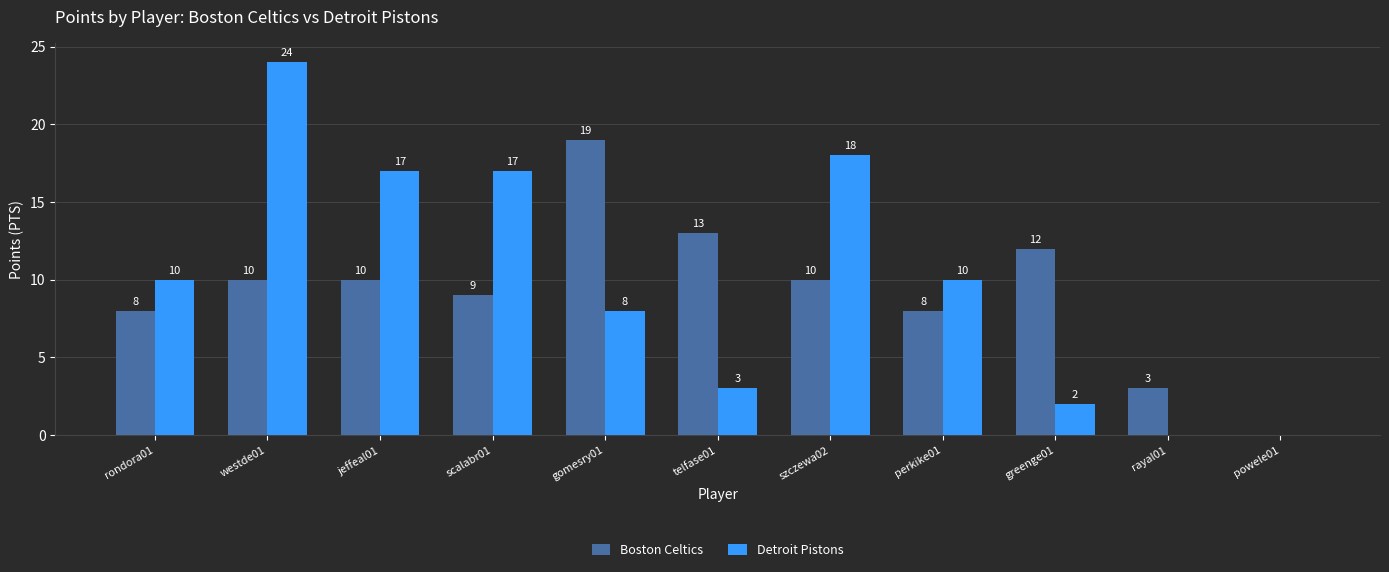

What are all the series names shown in the legend?

Boston Celtics, Detroit Pistons